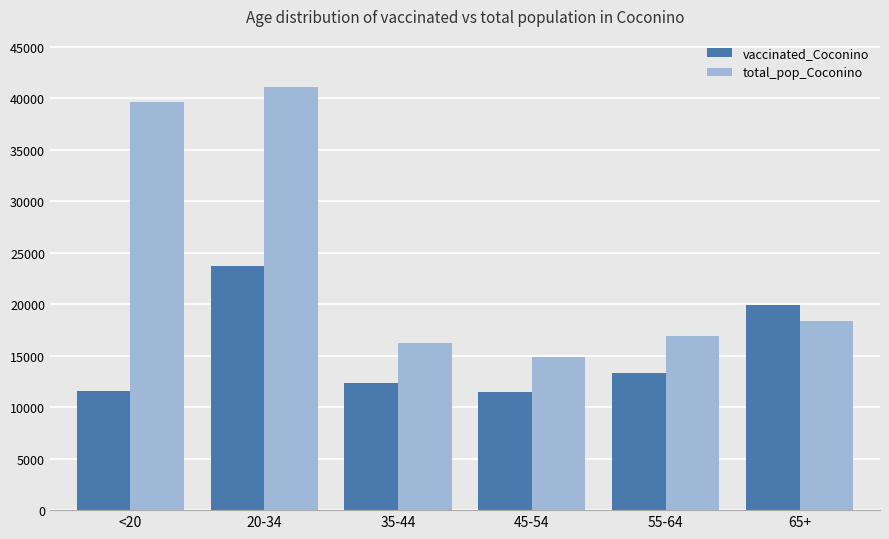

What is the average value of the vaccinated_Coconino series?

15410